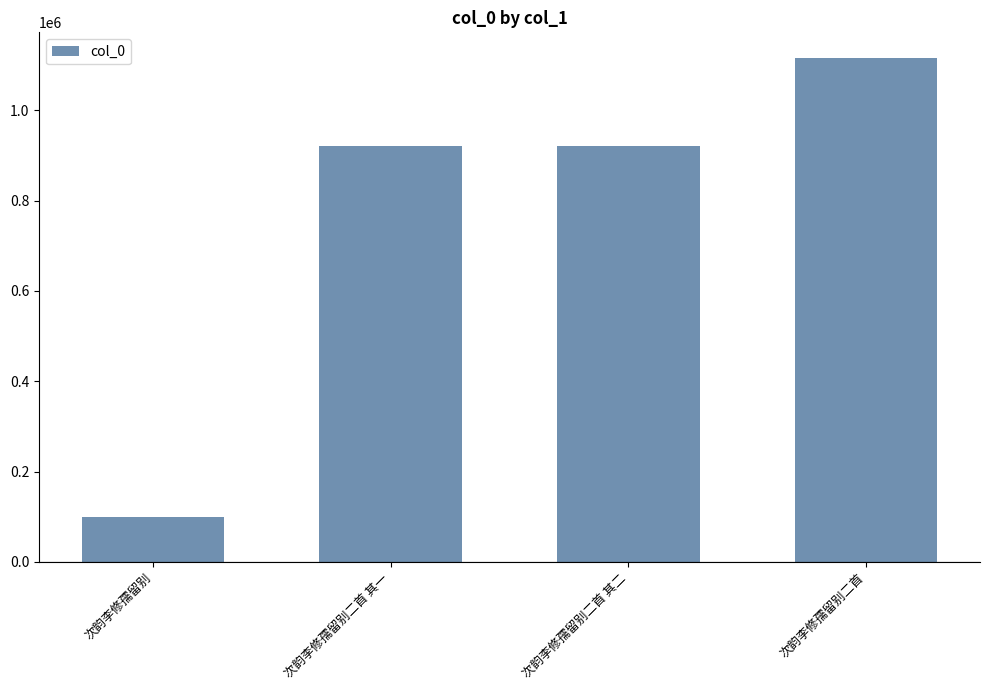

What is the maximum value shown in the chart?

1116563